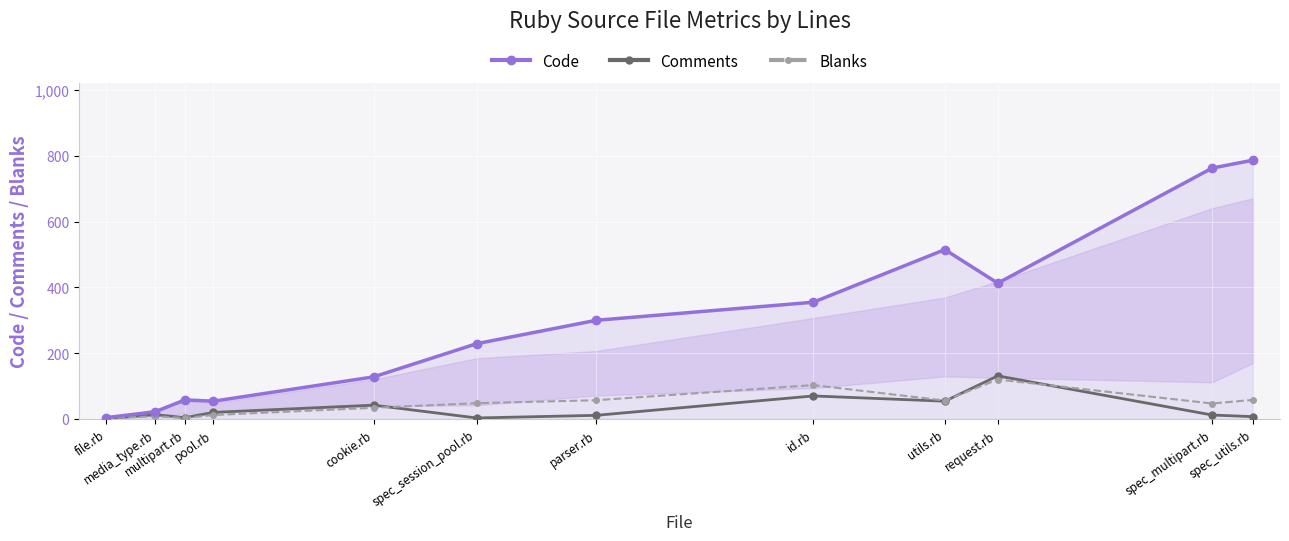

Which has a higher value, spec_multipart.rb or multipart.rb?

spec_multipart.rb